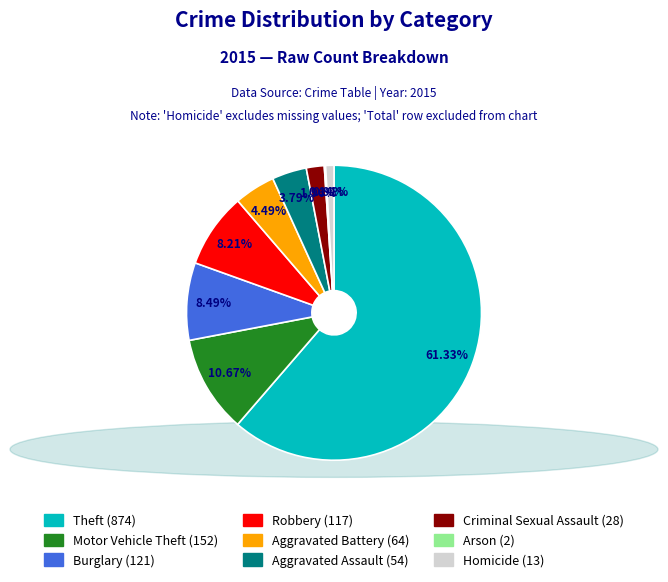

Which slice is the largest?

Theft